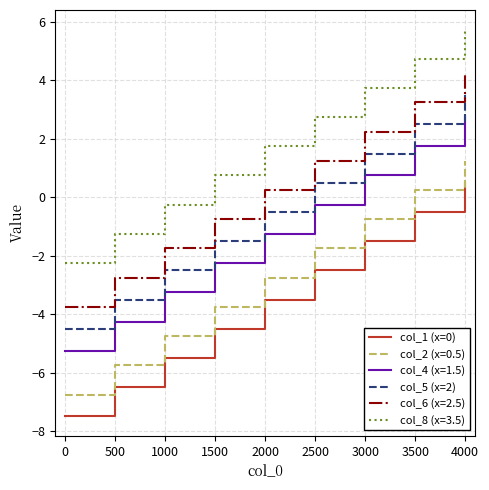

Count the number of data series in this chart.

6